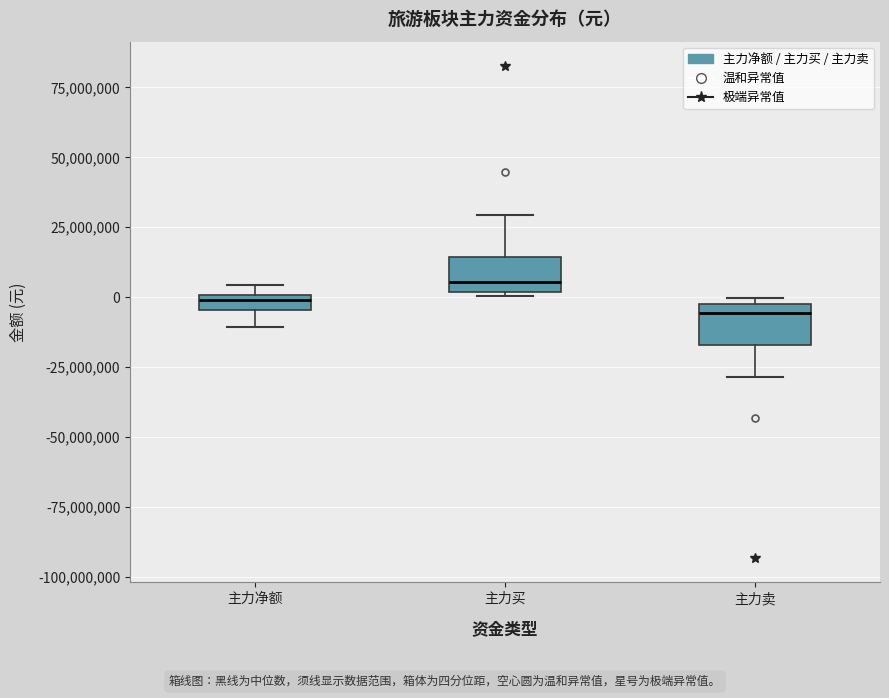

Where does the lower whisker of the box for 主力净额 end on the y-axis? The values are not printed on the chart, so give them approximately, as read against the axis.

-10000000